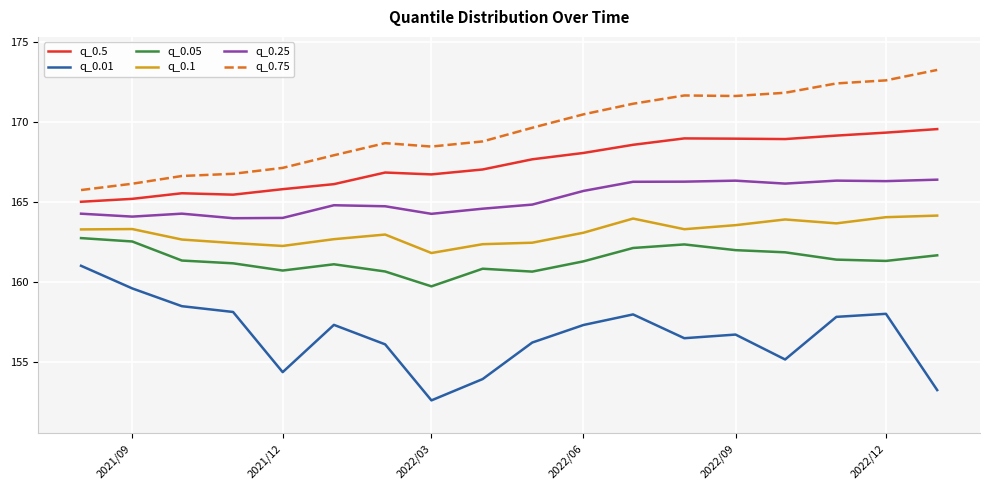

How many values in the q_0.01 series exceed 157?

9